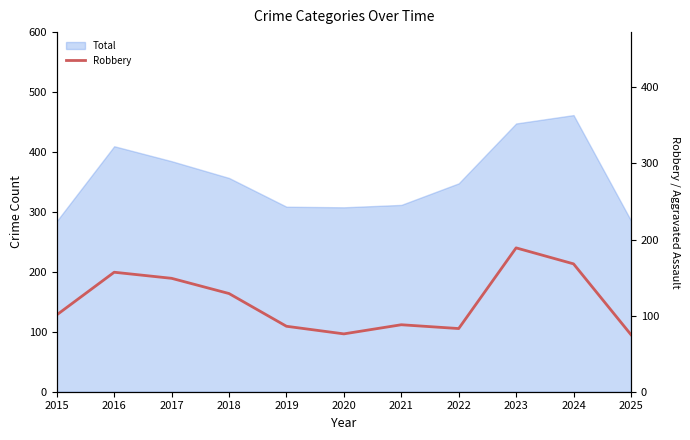

How many lines are shown in the chart?

1